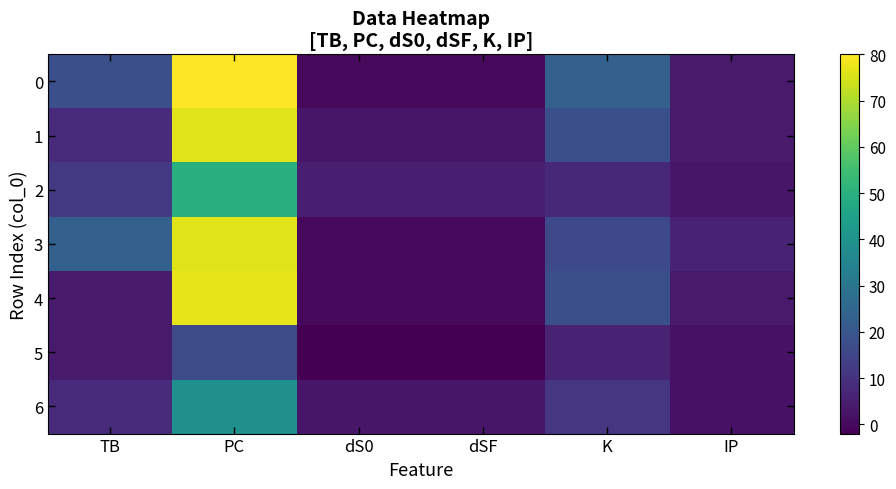

What is the spread (max minus min) of values at dS0?

7